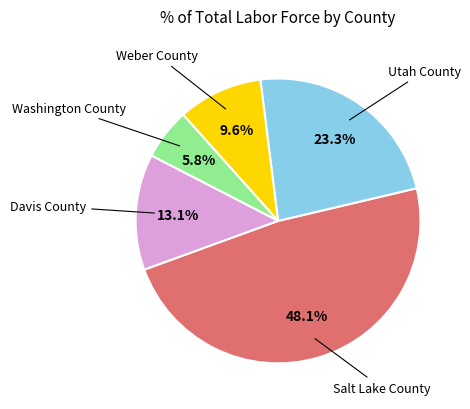

Is there any slice that represents more than half of the pie?

No